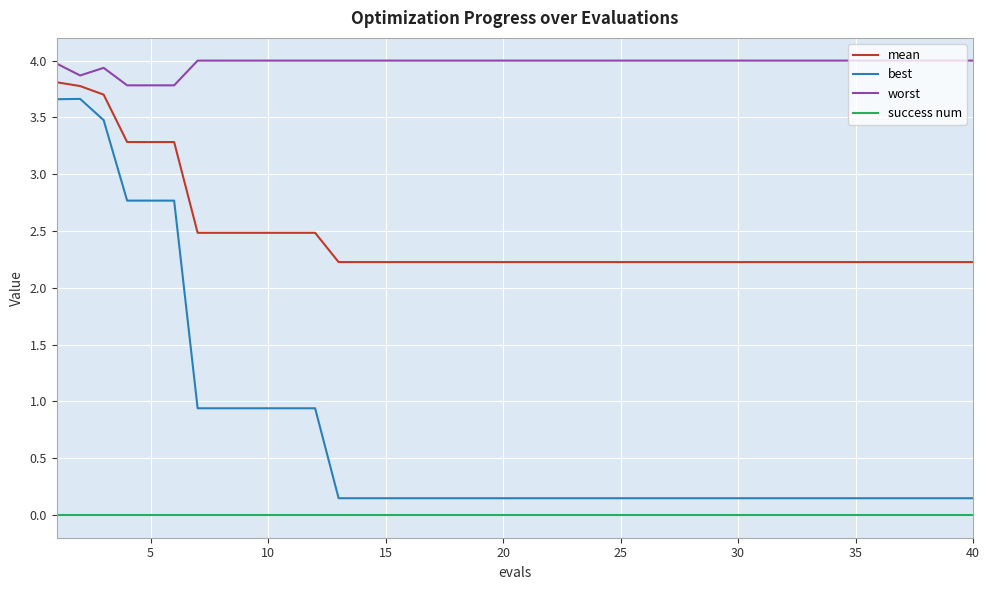

True or false: best and worst intersect in this chart.

False